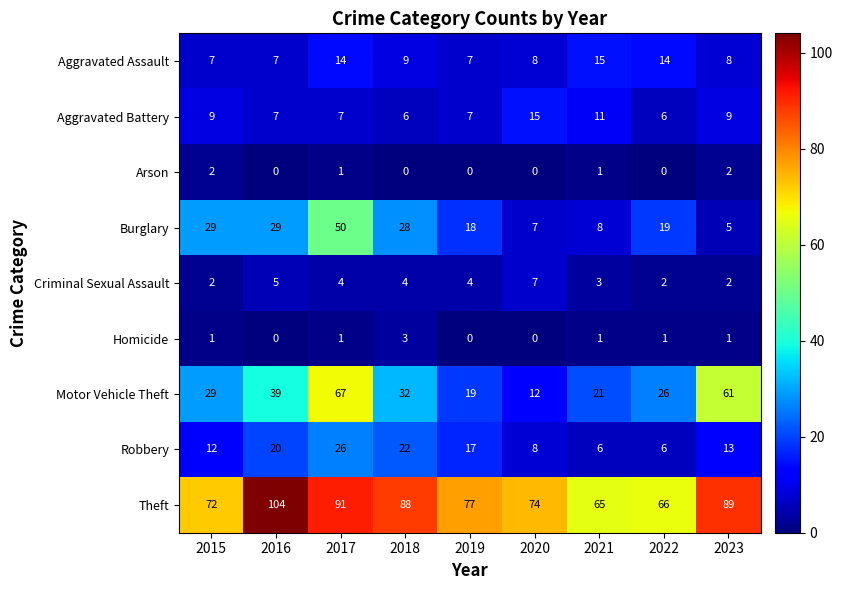

Which series has the largest range (max minus min)?

Motor Vehicle Theft